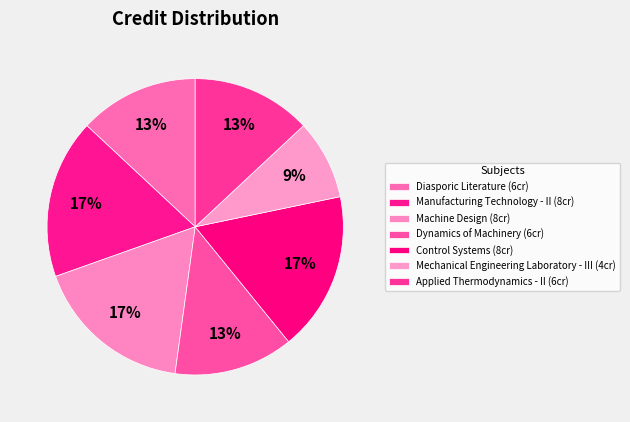

How many segments does this pie chart have?

7